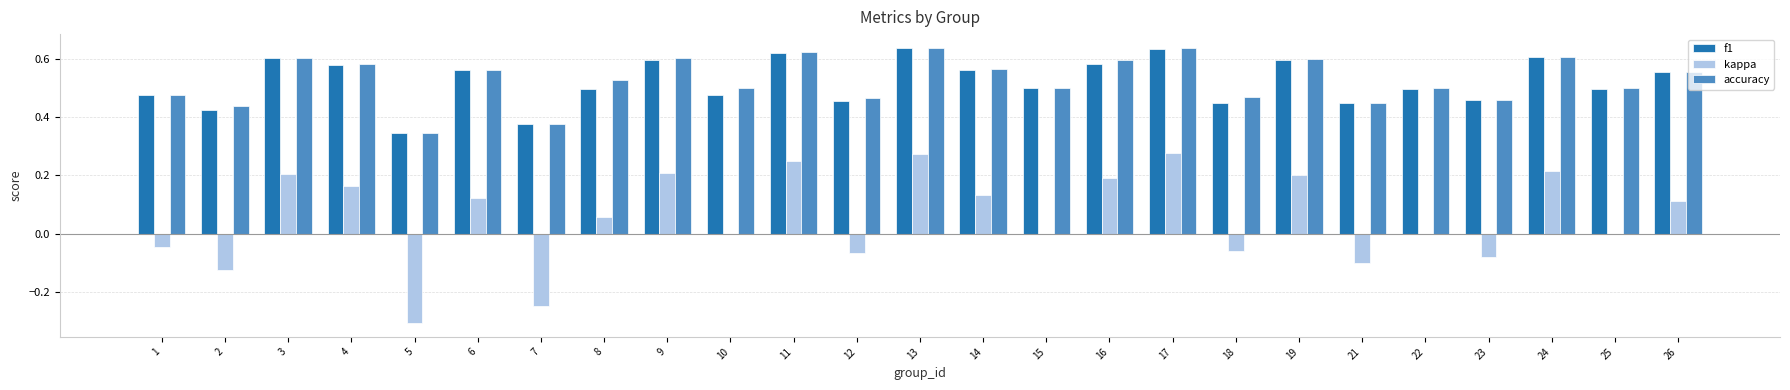

What is the sum of all accuracy values?

13.2